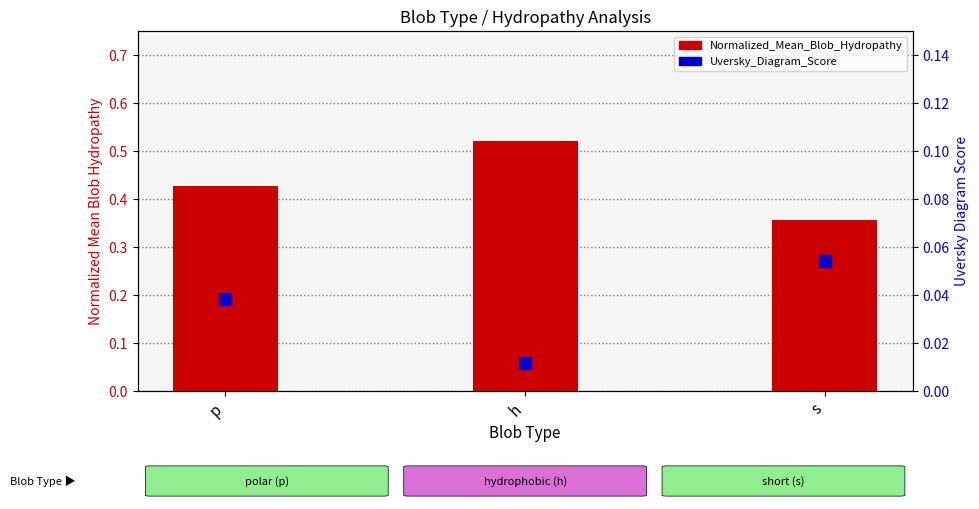

At how many categories does at least one series exceed 0?

3